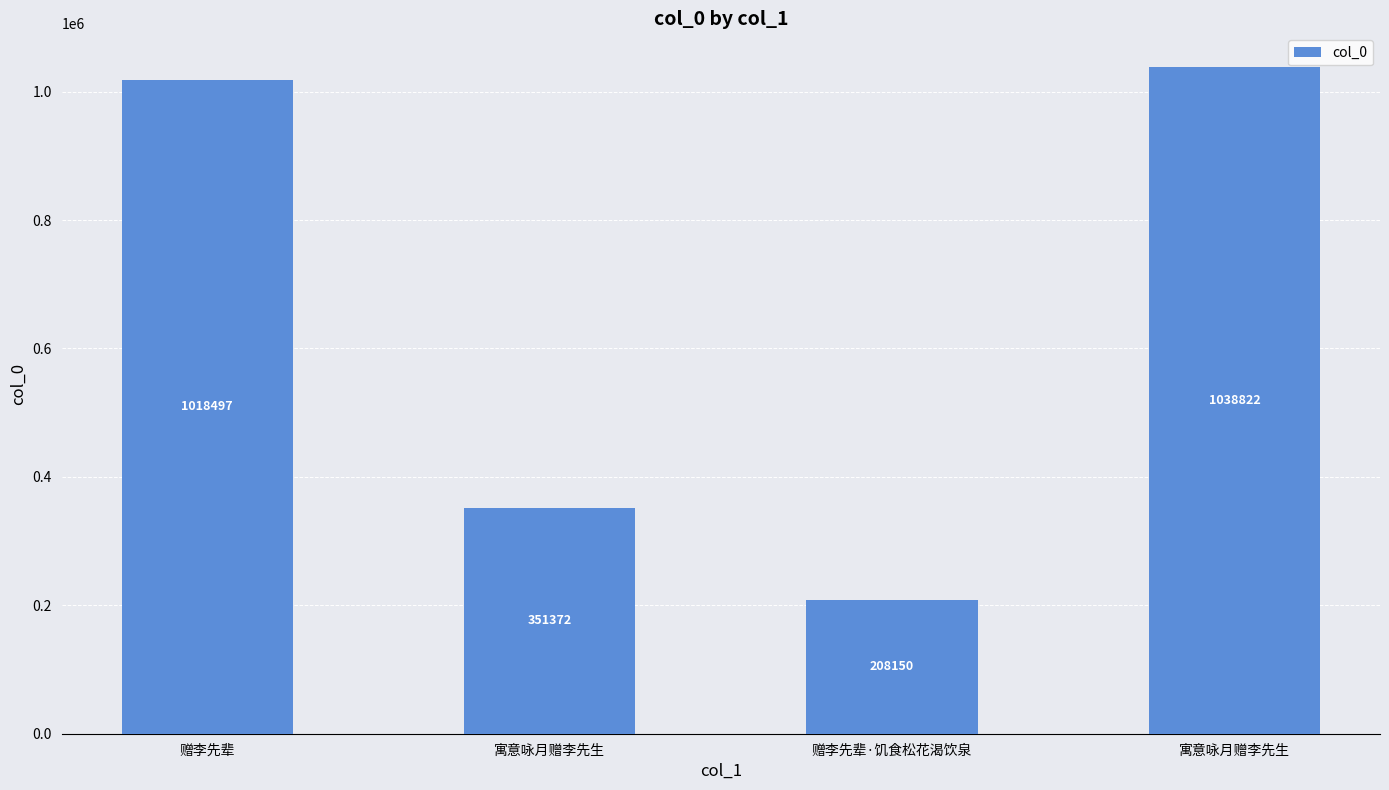

How many bars are there in total?

4